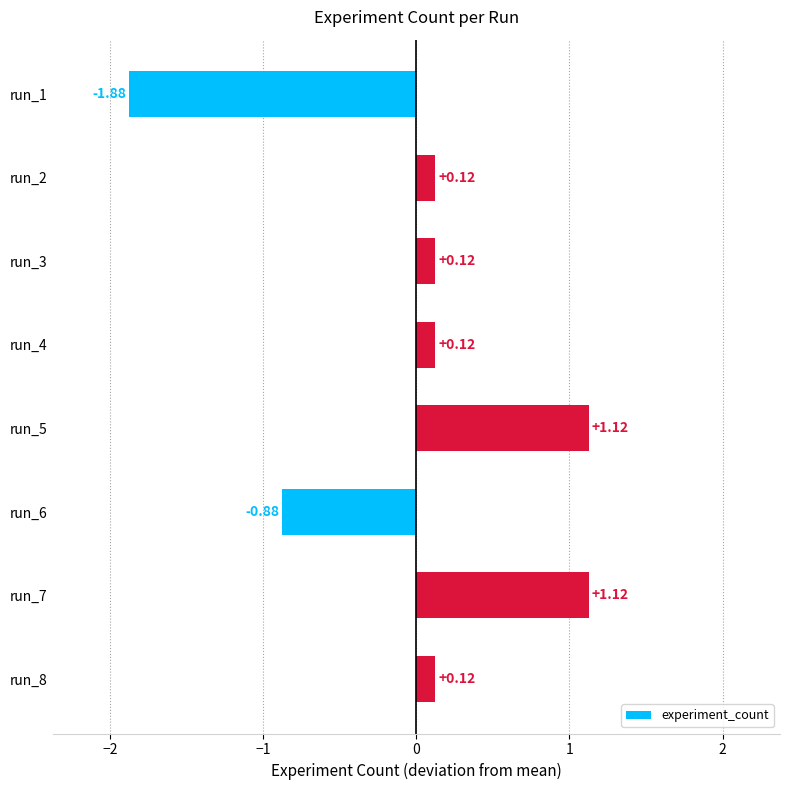

How many distinct data groups are displayed?

1